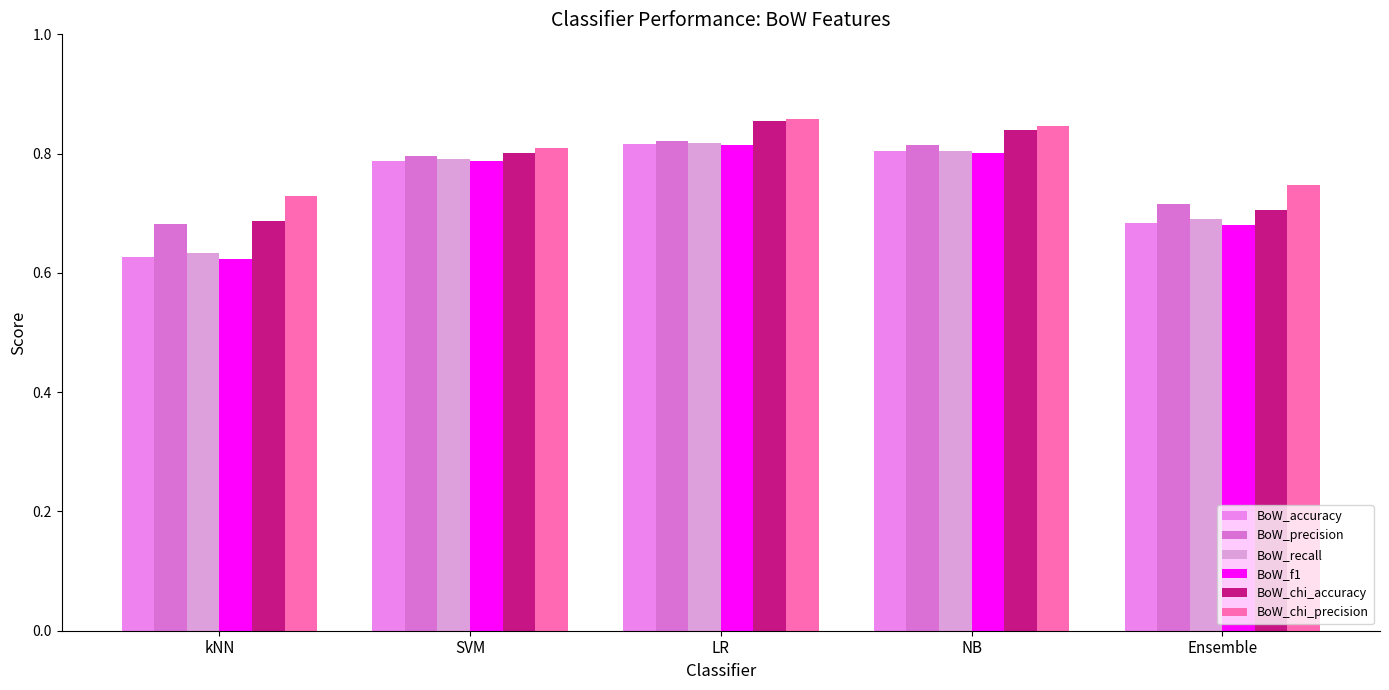

What is the highest value of the BoW_chi_accuracy series?

0.9